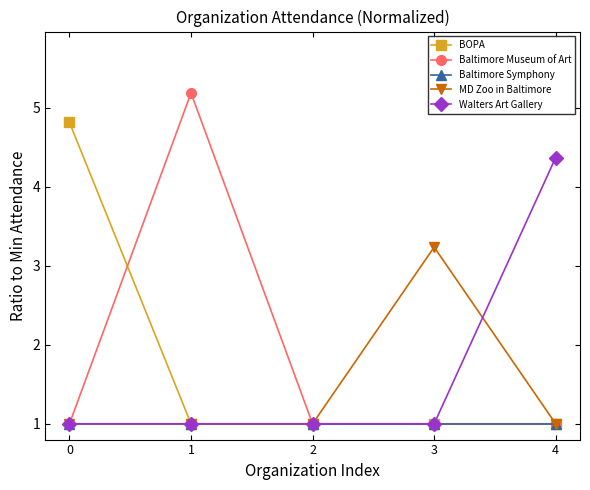

At which category is the sum across all series the highest?

1